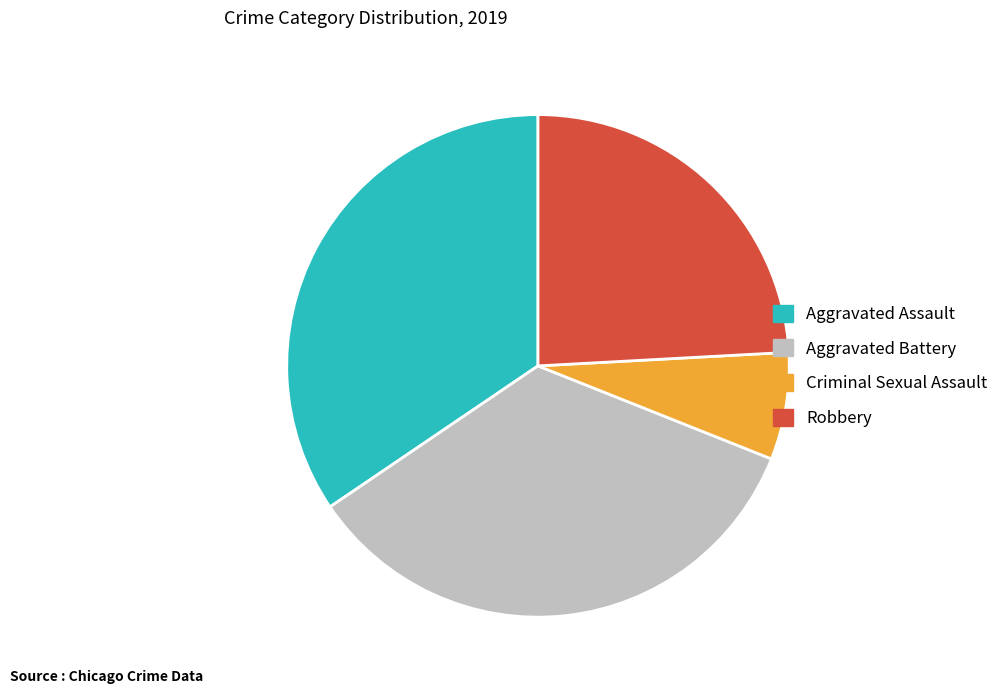

How many slices are in this pie chart?

4